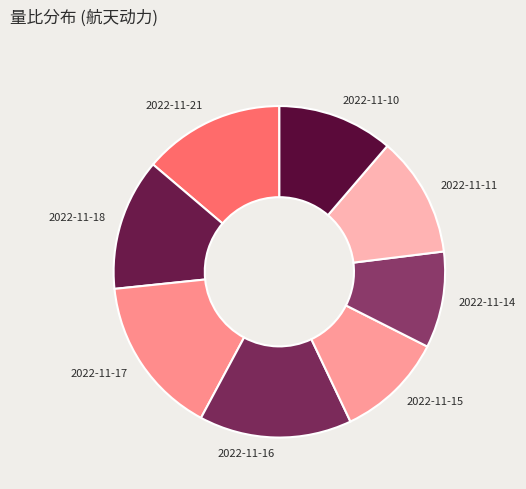

Is there any slice that represents more than half of the pie?

No